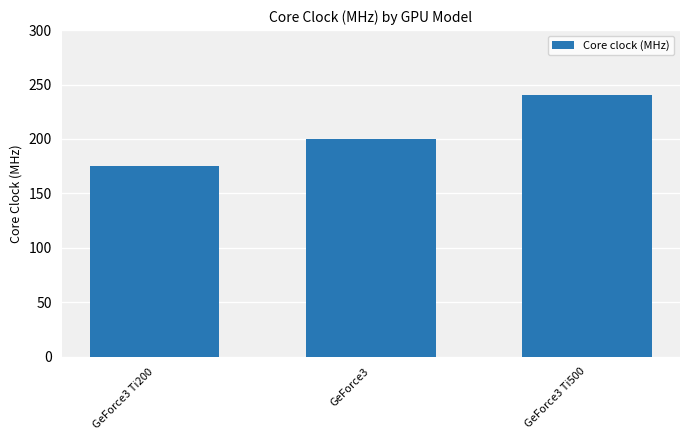

What is the value of the 1st bar from the left?

175